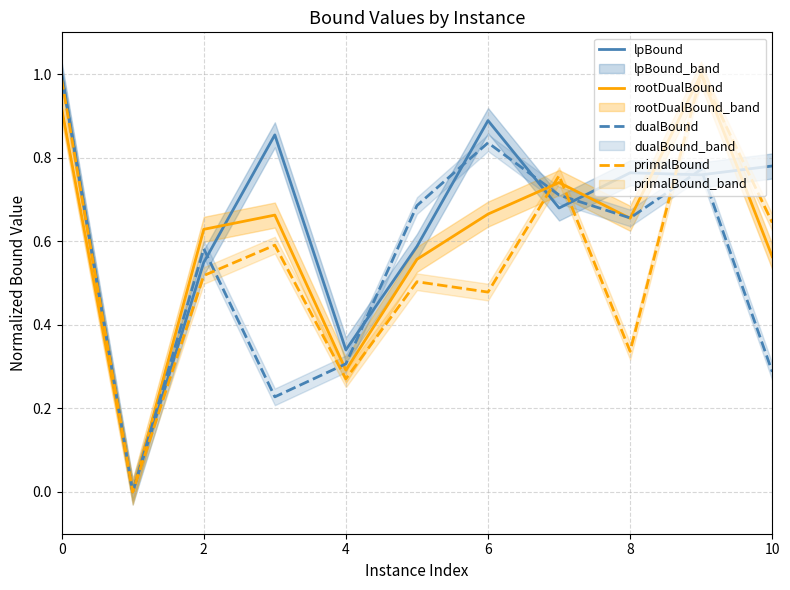

What are all the series names shown in the legend?

lpBound, rootDualBound, dualBound, primalBound